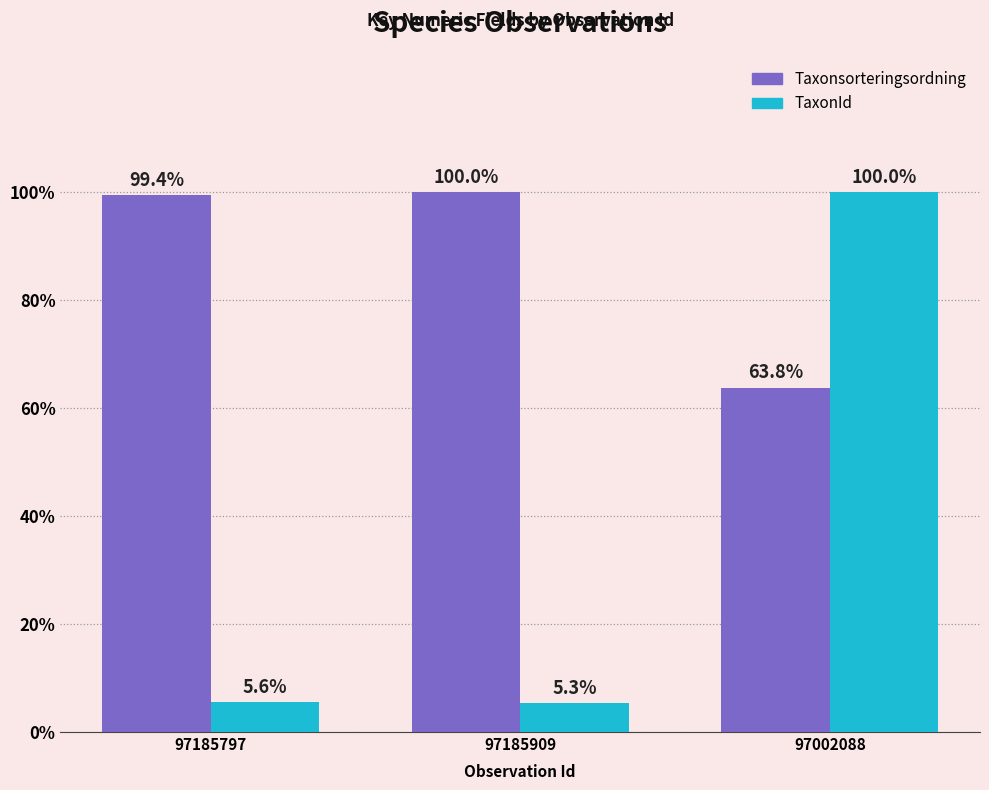

Reading right to left, what are all the values shown in this chart?

Taxonsorteringsordning: 97002088=0.6	97185909=1.0	97185797=1.0
TaxonId: 97002088=1.0	97185909=0.1	97185797=0.1